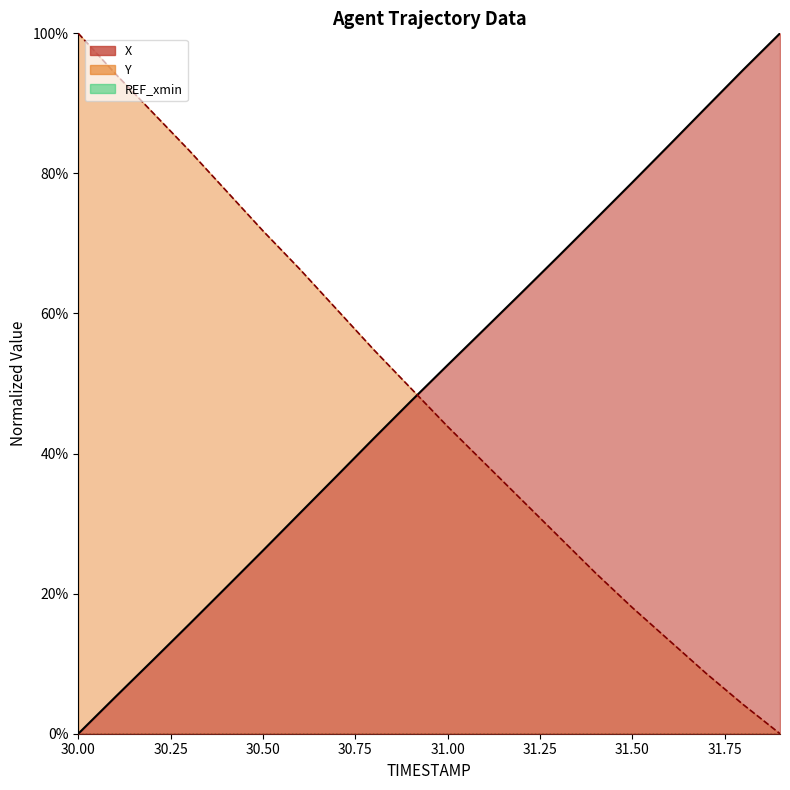

Count the number of data series in this chart.

2